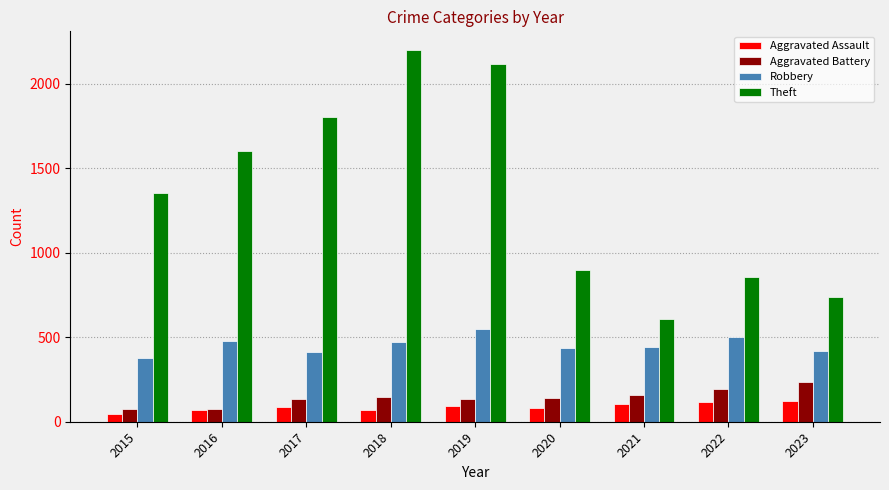

Which series changed the most between 2020 and 2021?

Theft